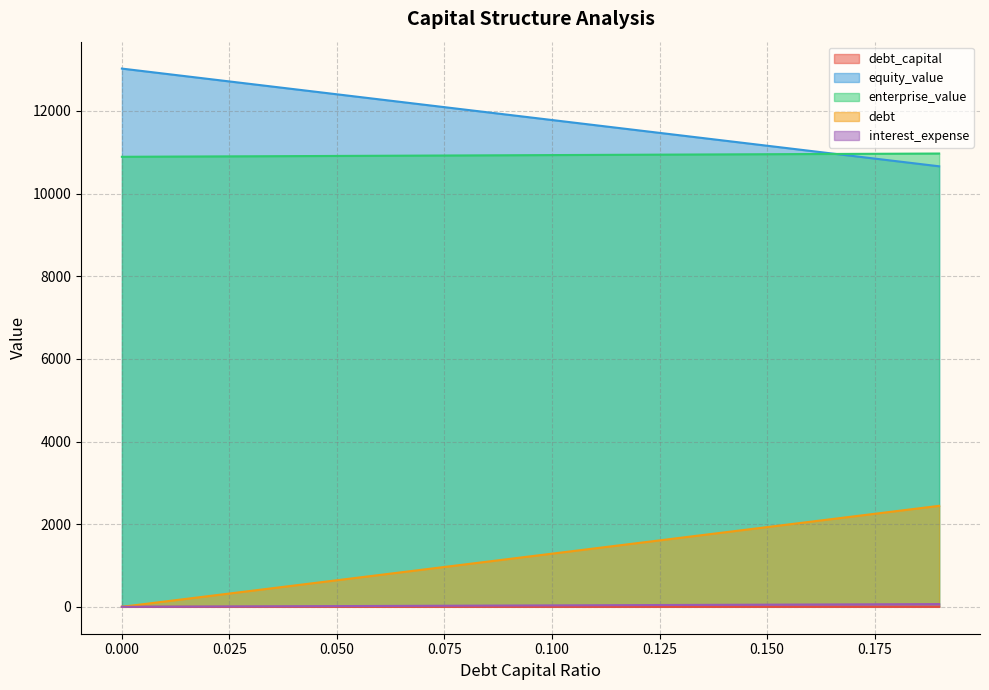

What is the sum of the equity_value values at 0.16 and 0.19?

21691.7